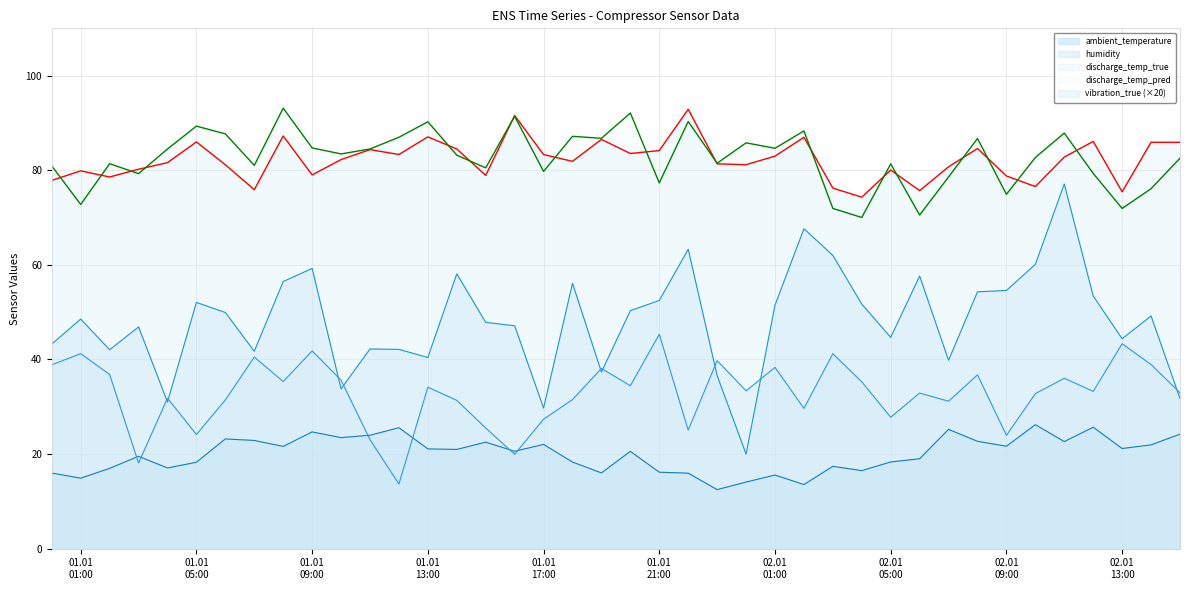

True or false: ambient_temperature and discharge_temp_pred intersect in this chart.

False